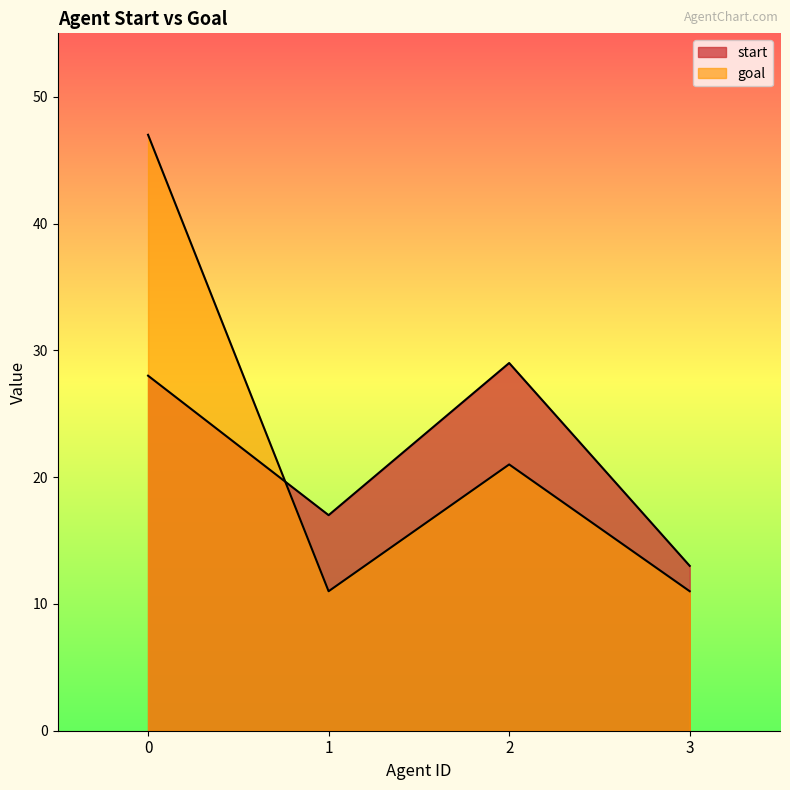

True or false: goal has a value of 18 at 3.

False